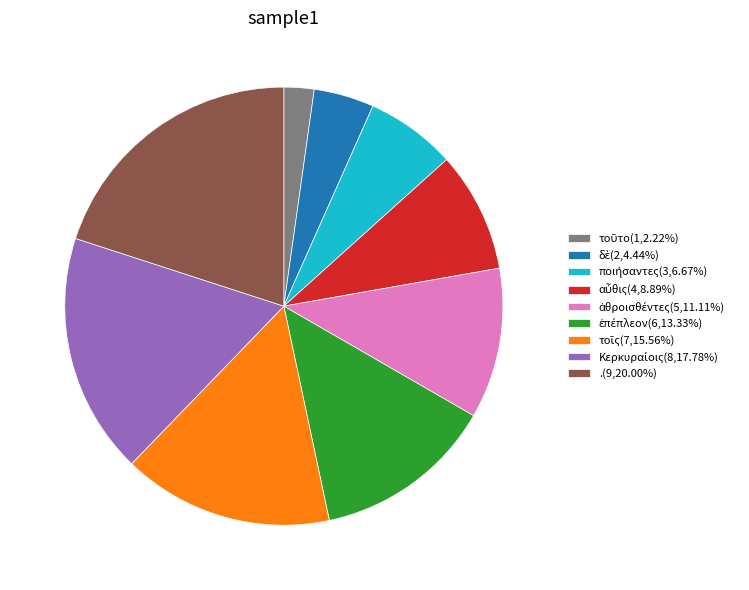

Is there any slice that represents more than half of the pie?

No